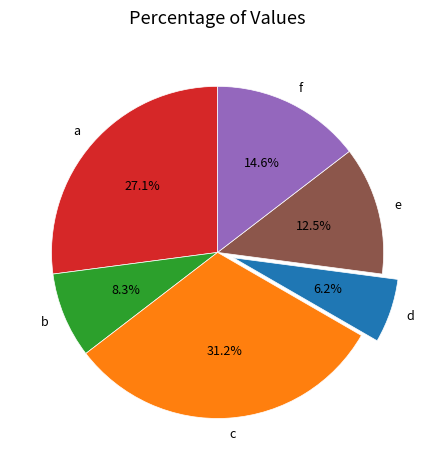

Count the number of slices in the pie.

6